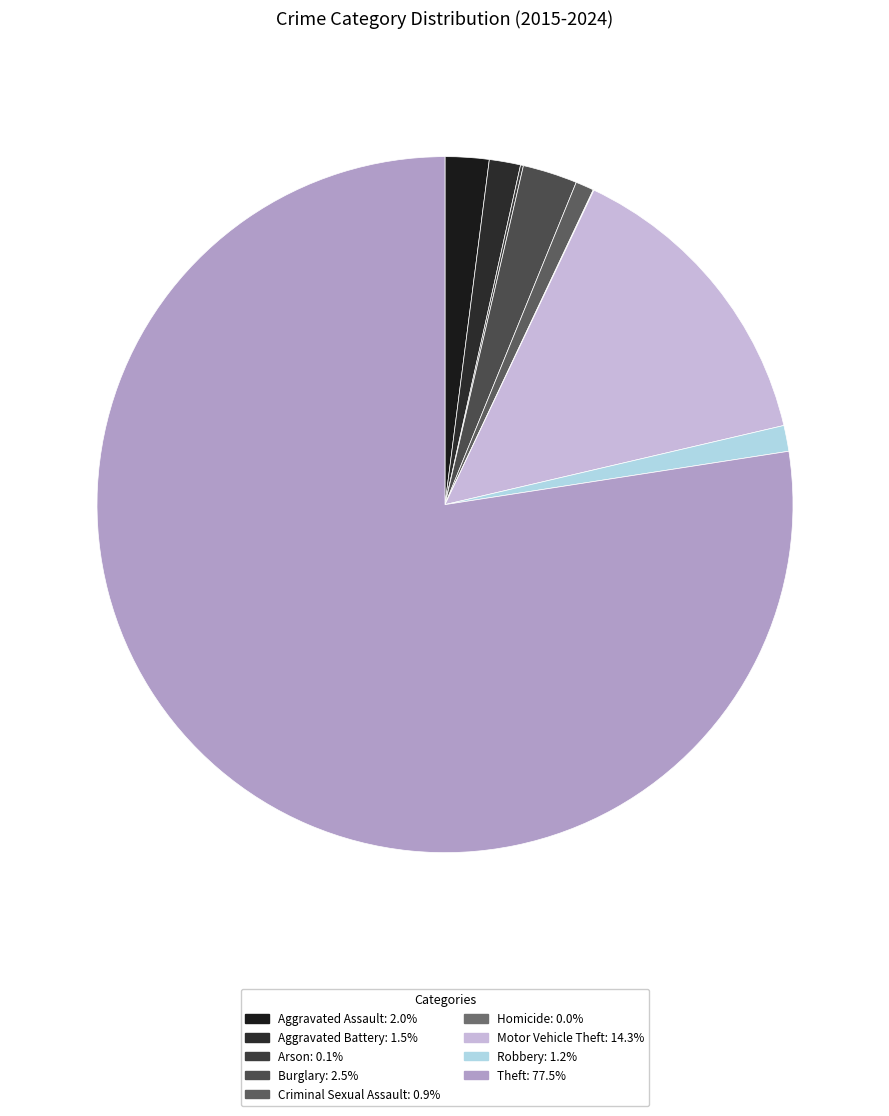

Rank the categories by value from lowest to highest.

Homicide, Arson, Criminal Sexual Assault, Robbery, Aggravated Battery, Aggravated Assault, Burglary, Motor Vehicle Theft, Theft